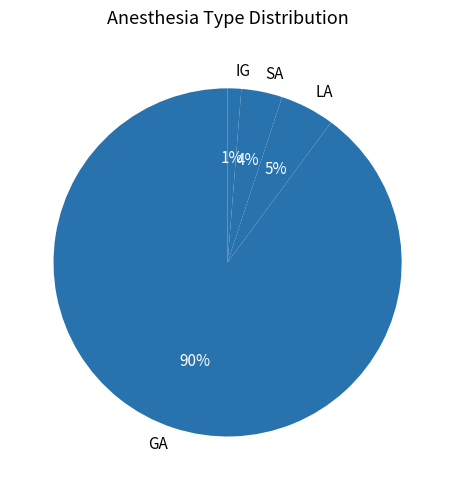

The IG slice represents 1% of the pie. True or false?

True